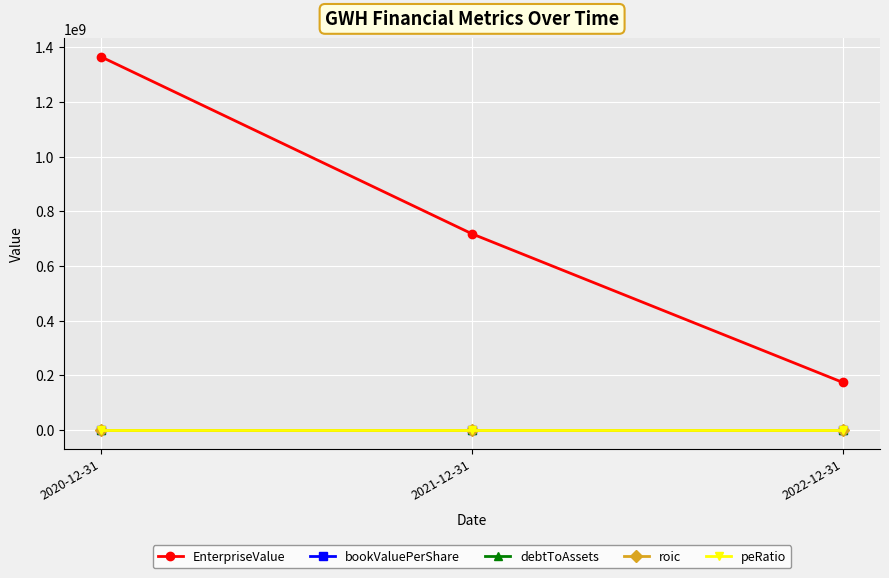

Rank the categories by EnterpriseValue value from lowest to highest.

2022-12-31, 2021-12-31, 2020-12-31